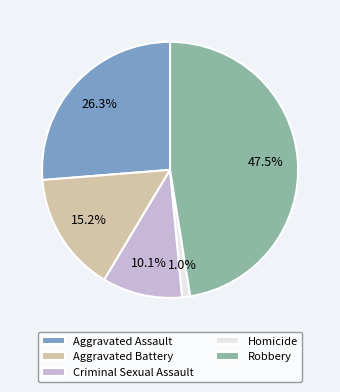

Is it true that Aggravated Battery is 15% of the pie?

True